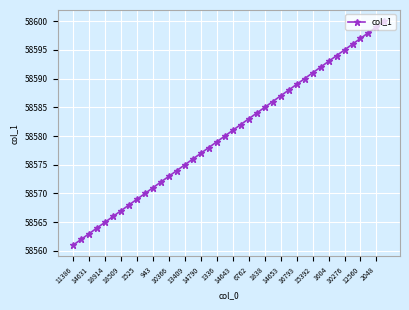

What is the difference between the maximum and second lowest values?

38